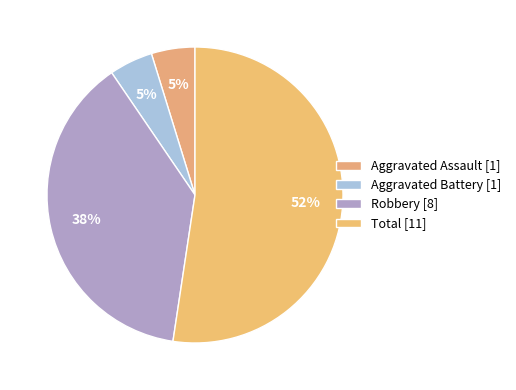

Which category accounts for the majority?

Total [11]